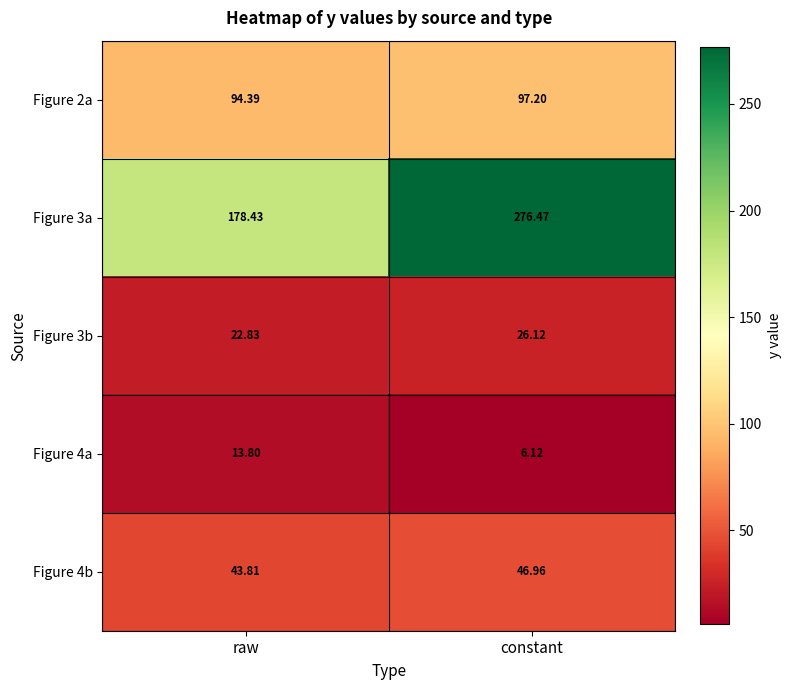

At which label does Figure 4b first exceed 46?

constant